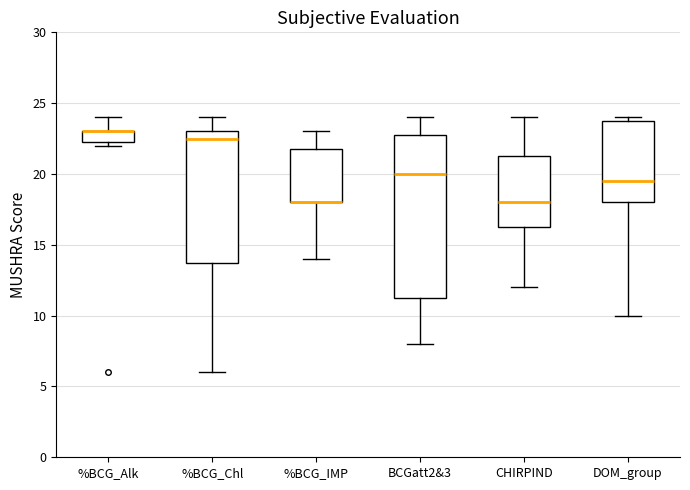

Reading left to right, transcribe this box plot: for each box, give where its median line is, the range the box spans, and where its two whiskers end, as read against the y-axis. The values are not printed on the chart, so give them approximately, as read against the axis.

%BCG_Alk: median 23.0 (drawn on the box's upper edge), box 22.5 to 23.0, whiskers 22.0 to 24.0
%BCG_Chl: median 22.5, box 14.0 to 23.0, whiskers 6.0 to 24.0
%BCG_IMP: median 18.0 (drawn on the box's lower edge), box 18.0 to 22.0, whiskers 14.0 to 23.0
BCGatt2&3: median 20.0, box 11.5 to 23.0, whiskers 8.0 to 24.0
CHIRPIND: median 18.0, box 16.5 to 21.5, whiskers 12.0 to 24.0
DOM_group: median 19.5, box 18.0 to 24.0, whiskers 10.0 to 24.0 (just above the box's upper edge)